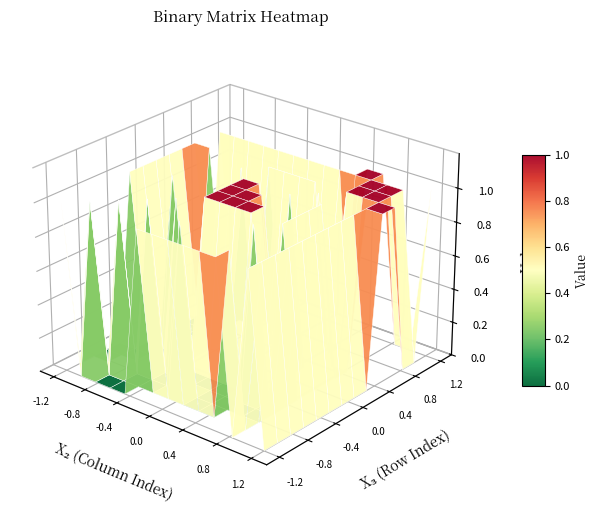

Reading right to left, what are all the values shown in this chart?

row_0: 13=0	12=1	11=0	10=1	9=1	8=1	7=1	6=1	5=1	4=0	3=0	2=0	1=0	0=1
row_1: 13=0	12=1	11=0	10=1	9=0	8=0	7=0	6=0	5=0	4=0	3=0	2=0	1=1	0=0
row_2: 13=0	12=1	11=0	10=0	9=0	8=0	7=0	6=1	5=0	4=0	3=0	2=1	1=0	0=0
row_3: 13=0	12=1	11=0	10=0	9=0	8=0	7=0	6=0	5=0	4=0	3=1	2=0	1=0	0=0
row_4: 13=0	12=1	11=0	10=0	9=1	8=0	7=0	6=0	5=0	4=1	3=0	2=0	1=0	0=0
row_5: 13=0	12=1	11=0	10=1	9=0	8=1	7=1	6=1	5=1	4=0	3=0	2=0	1=0	0=1
row_6: 13=0	12=1	11=0	10=1	9=0	8=1	7=1	6=1	5=1	4=0	3=0	2=1	1=0	0=1
row_7: 13=0	12=1	11=0	10=1	9=0	8=0	7=1	6=1	5=1	4=0	3=0	2=0	1=0	0=1
row_8: 13=0	12=1	11=0	10=1	9=0	8=1	7=0	6=1	5=1	4=0	3=0	2=0	1=0	0=1
row_9: 13=1	12=1	11=0	10=0	9=1	8=0	7=0	6=0	5=0	4=1	3=0	2=0	1=0	0=1
row_10: 13=1	12=1	11=1	10=1	9=0	8=1	7=1	6=1	5=1	4=0	3=0	2=0	1=1	0=1
row_11: 13=0	12=1	11=1	10=1	9=0	8=0	7=0	6=0	5=0	4=0	3=0	2=0	1=0	0=0
row_12: 13=0	12=1	11=1	10=1	9=1	8=1	7=1	6=1	5=1	4=1	3=1	2=1	1=1	0=1
row_13: 13=1	12=0	11=0	10=1	9=1	8=0	7=0	6=0	5=0	4=0	3=0	2=0	1=0	0=0